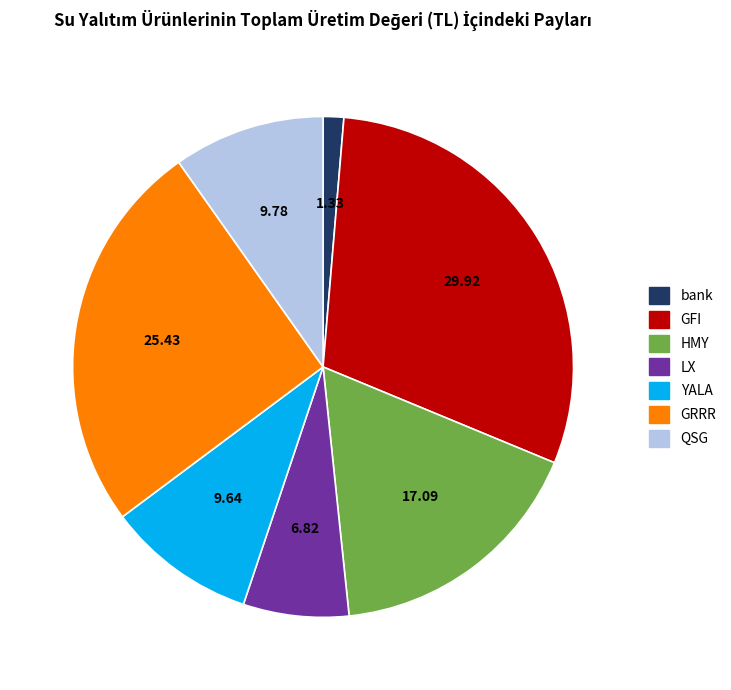

Is the sum of GRRR and QSG greater than half?

No